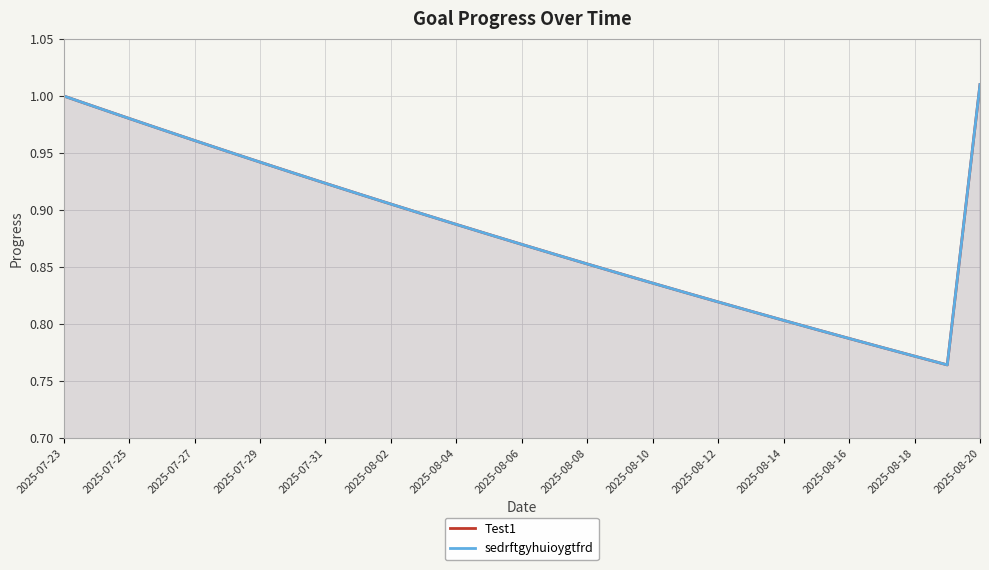

Which series has the widest spread of values?

Test1